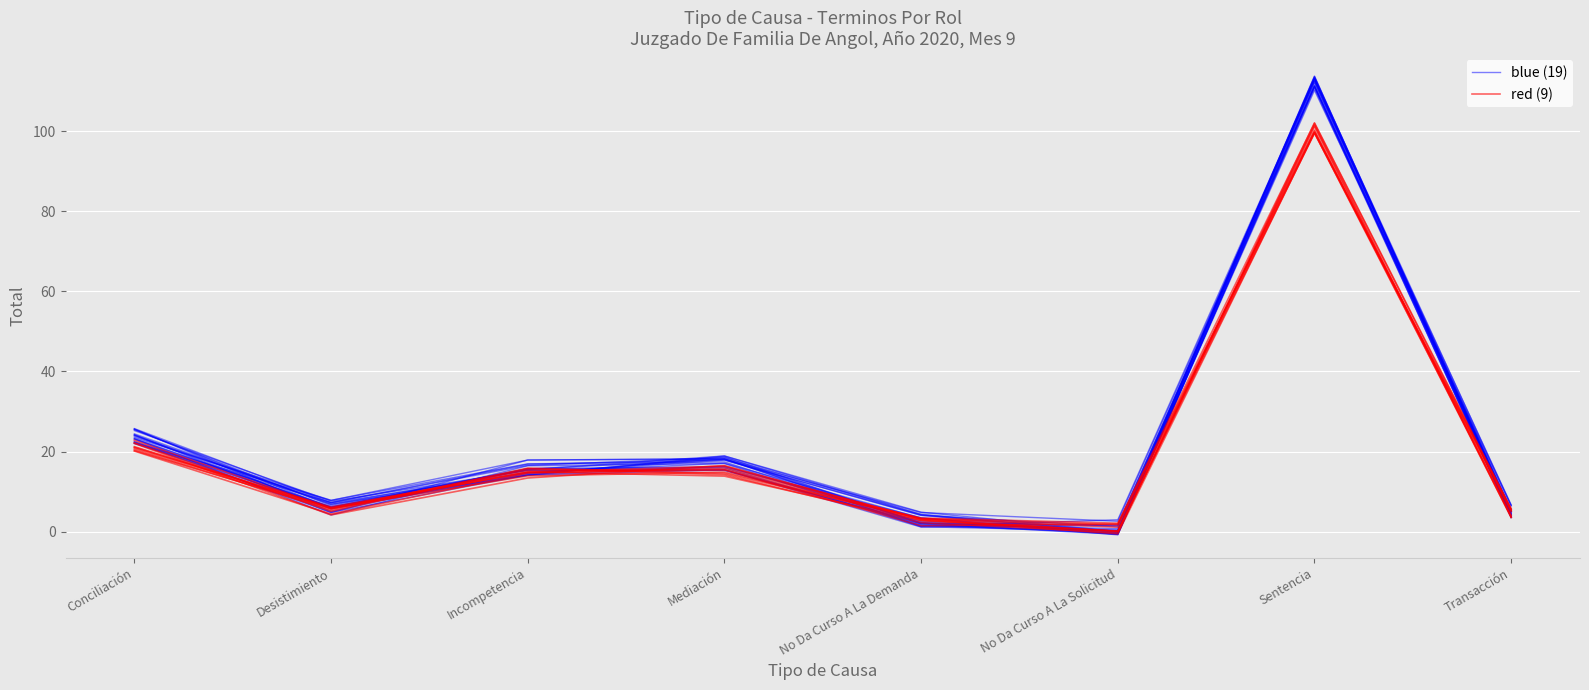

What is the average value of the red (9) series?

20.8